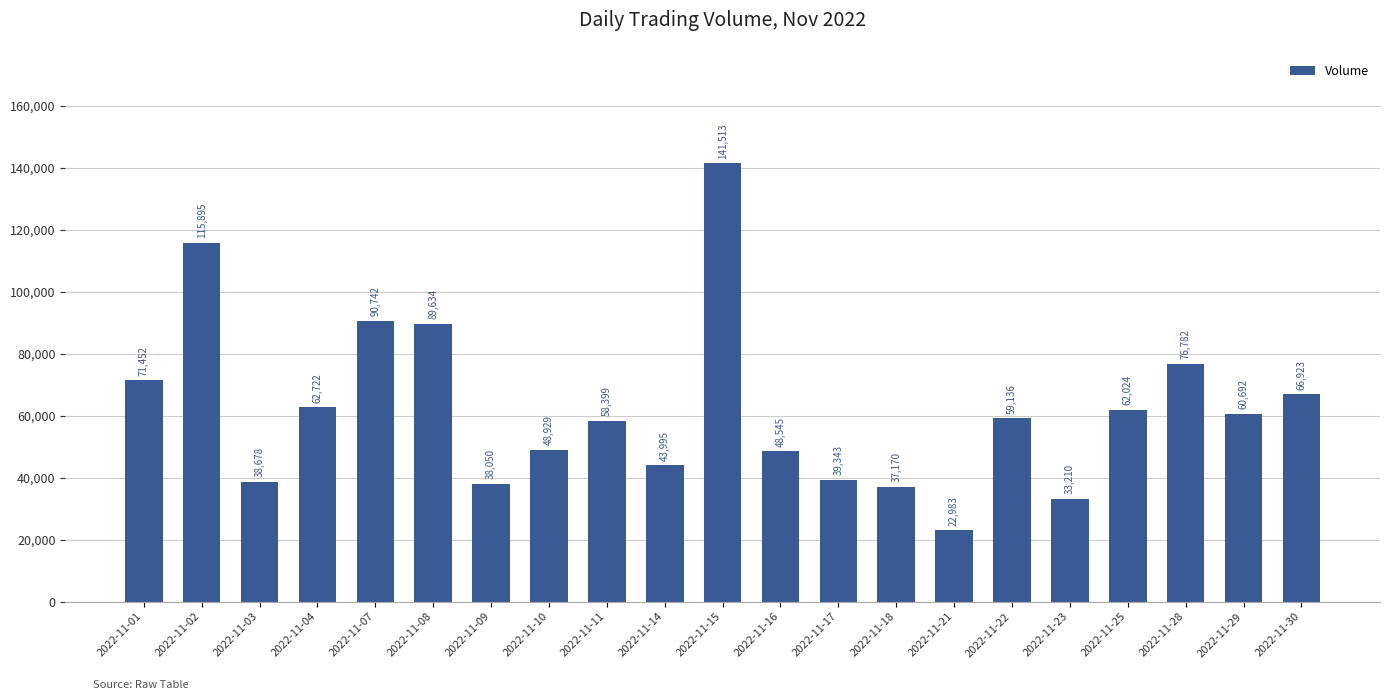

Reading left to right, list all the values displayed in this chart.

2022-11-01=71452	2022-11-02=115895	2022-11-03=38678	2022-11-04=62722	2022-11-07=90742	2022-11-08=89634	2022-11-09=38050	2022-11-10=48929	2022-11-11=58399	2022-11-14=43995	2022-11-15=141513	2022-11-16=48545	2022-11-17=39343	2022-11-18=37170	2022-11-21=22983	2022-11-22=59136	2022-11-23=33210	2022-11-25=62024	2022-11-28=76782	2022-11-29=60692	2022-11-30=66923